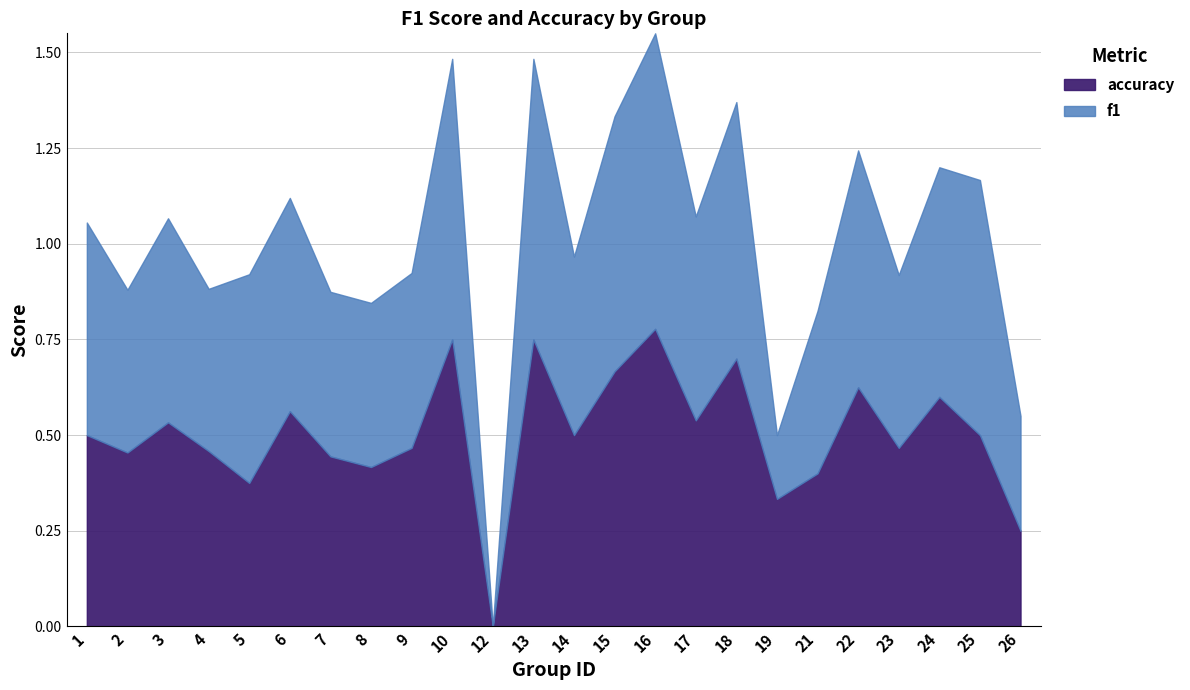

What is the difference between the f1 values at 5 and 4?

0.1